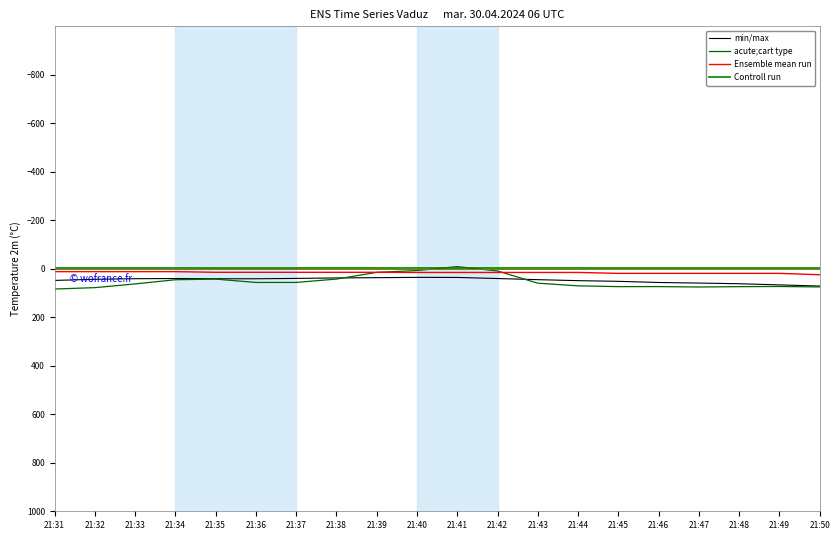

What is the average value of the Ensemble mean run series?

15.6